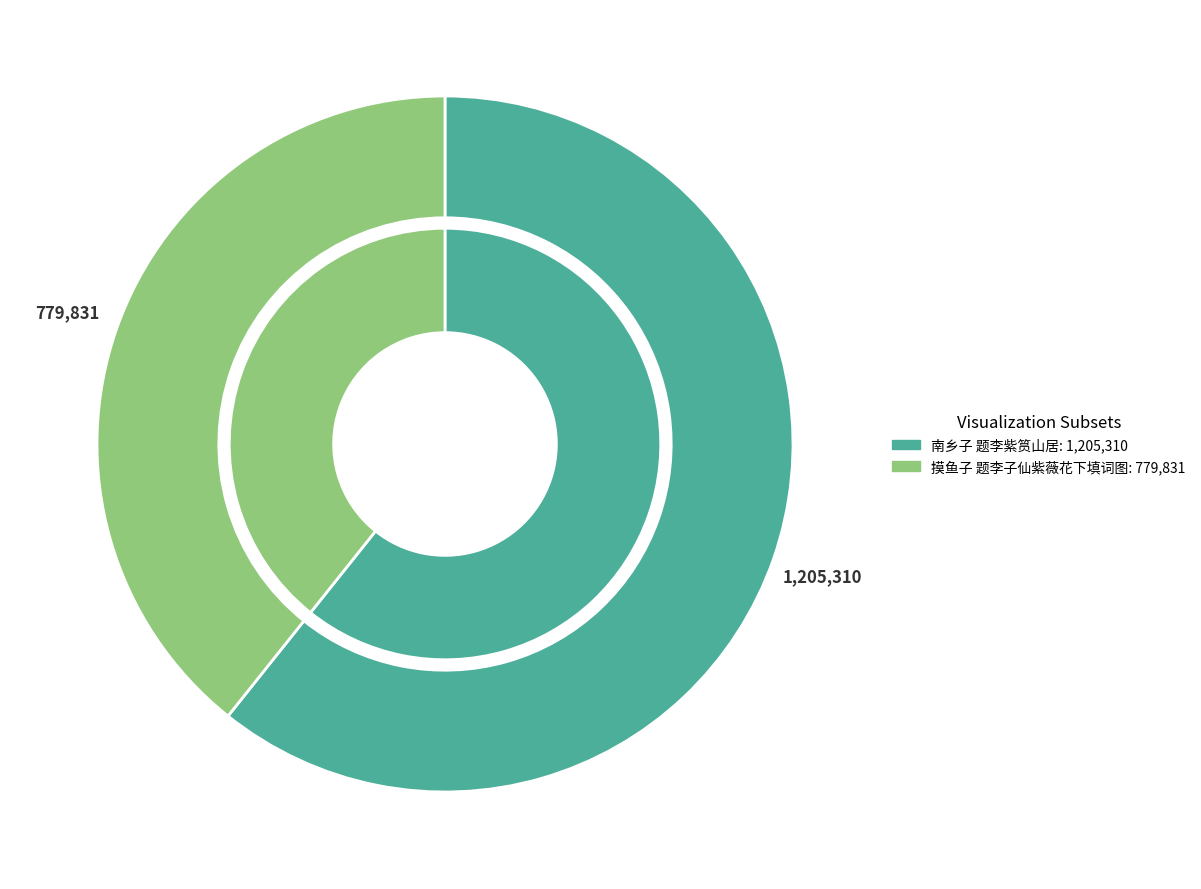

How many slices are in this pie chart?

2